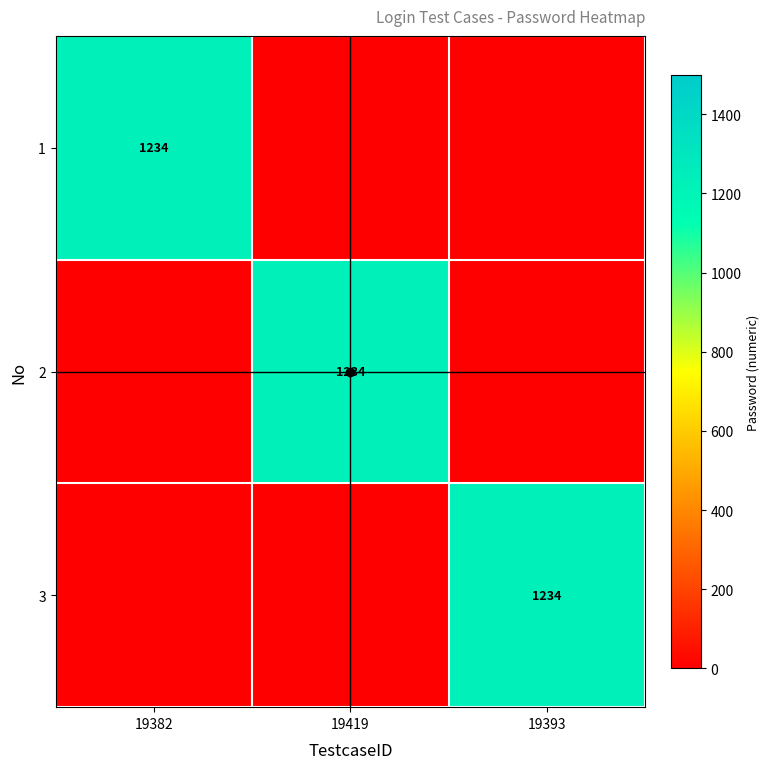

True or false: 2 has a value of 1234 at 19419.

True